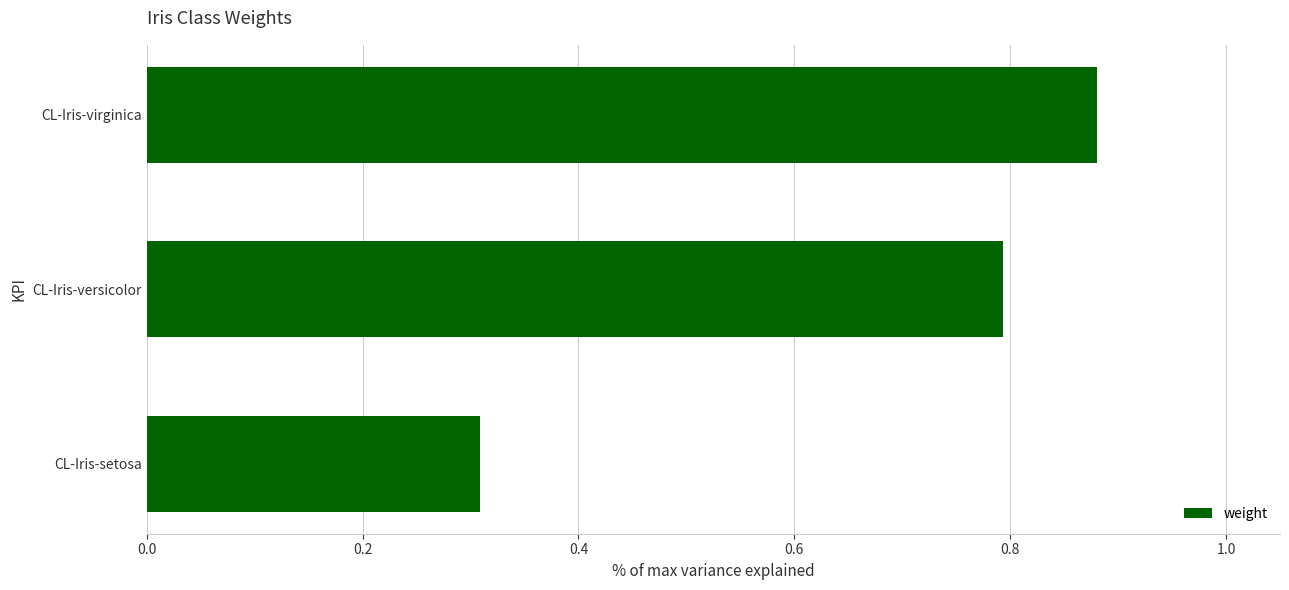

List the labels in order of value, largest first.

CL-Iris-virginica, CL-Iris-versicolor, CL-Iris-setosa